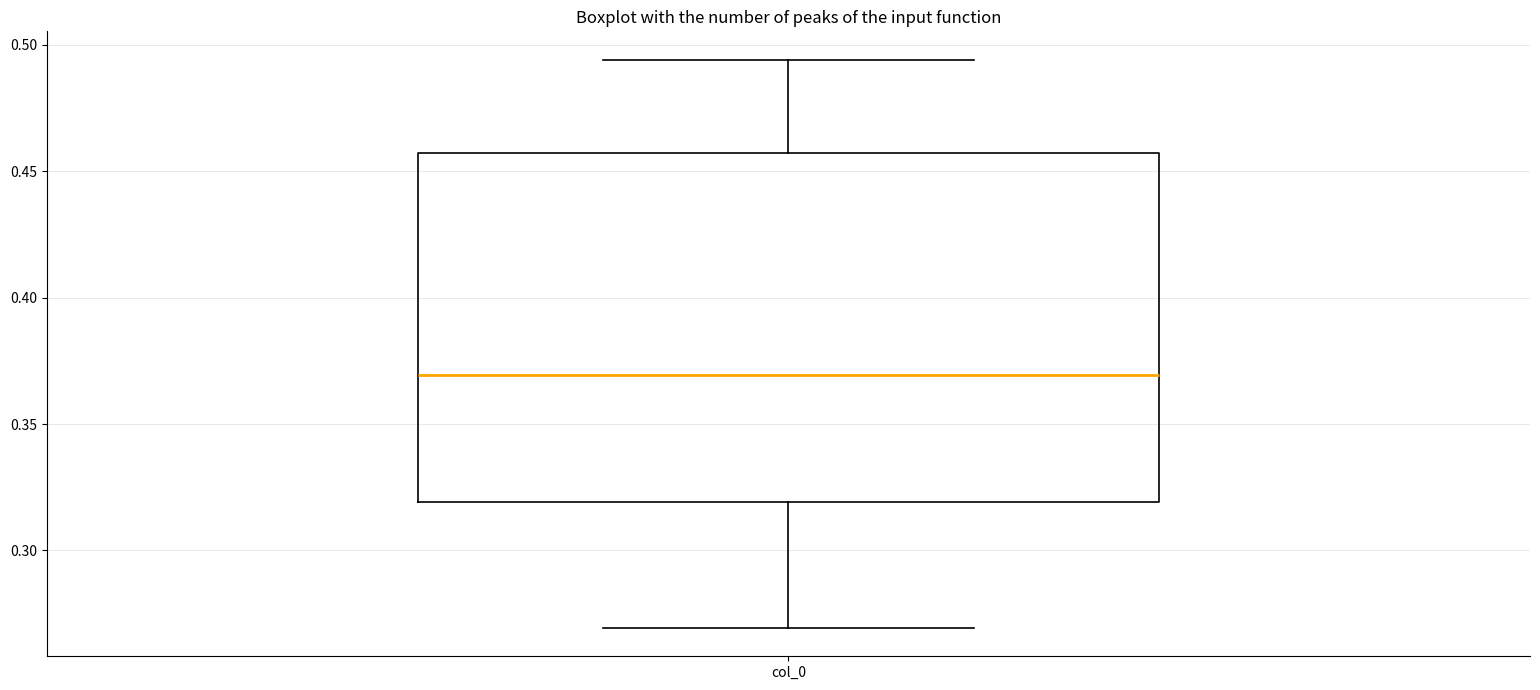

Where is the lower edge of the box for col_0 on the y-axis? The values are not printed on the chart, so give them approximately, as read against the axis.

0.320